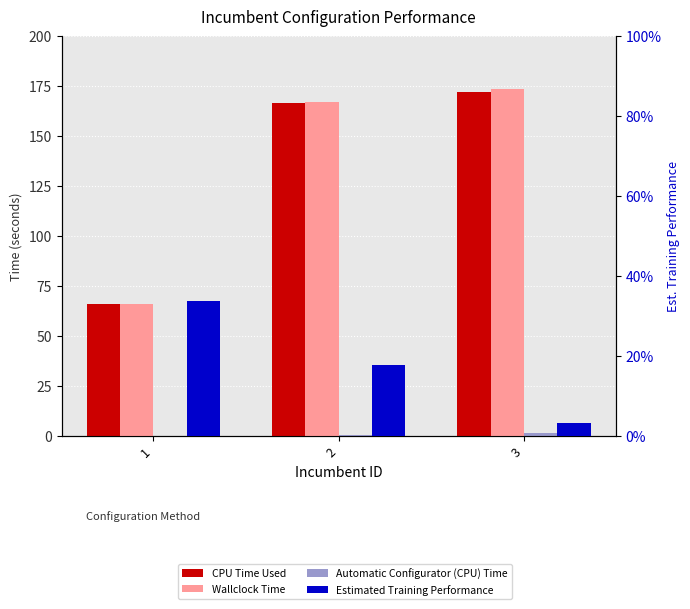

Read the Wallclock Time value at 1.

66.0